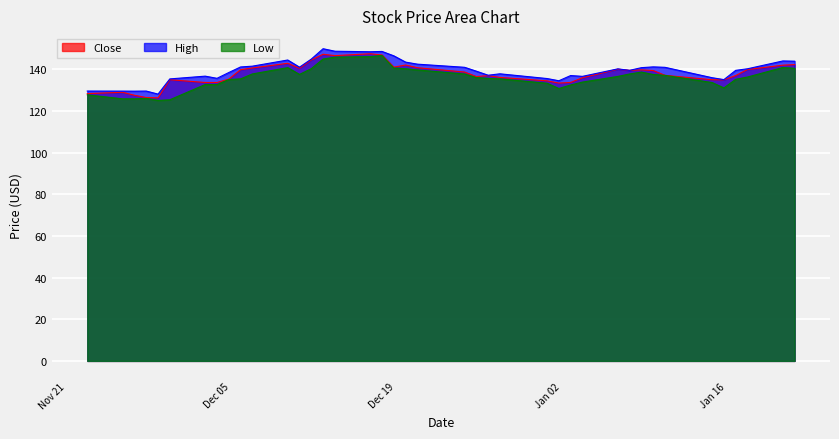

What is the smallest value displayed?

125.1